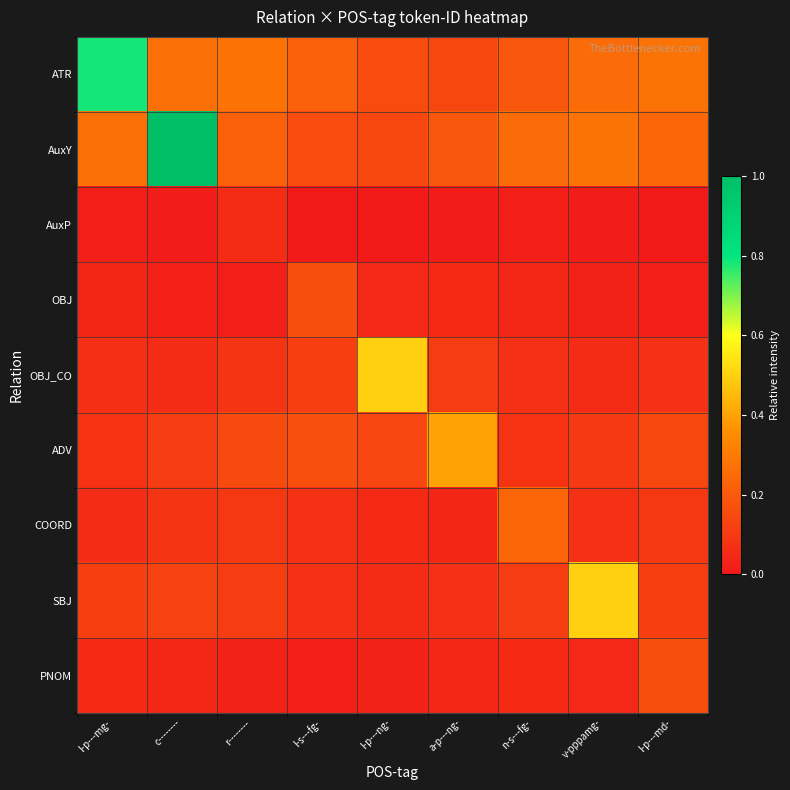

What is the total value across all series at v-pppamg-?

1.4